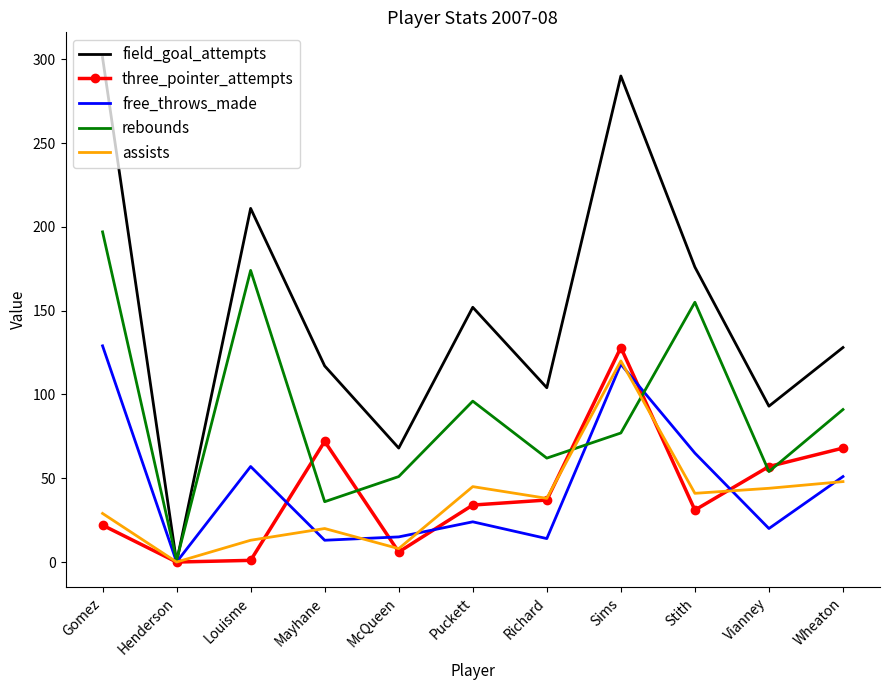

Between Gomez and Richard, which series saw the biggest shift?

field_goal_attempts